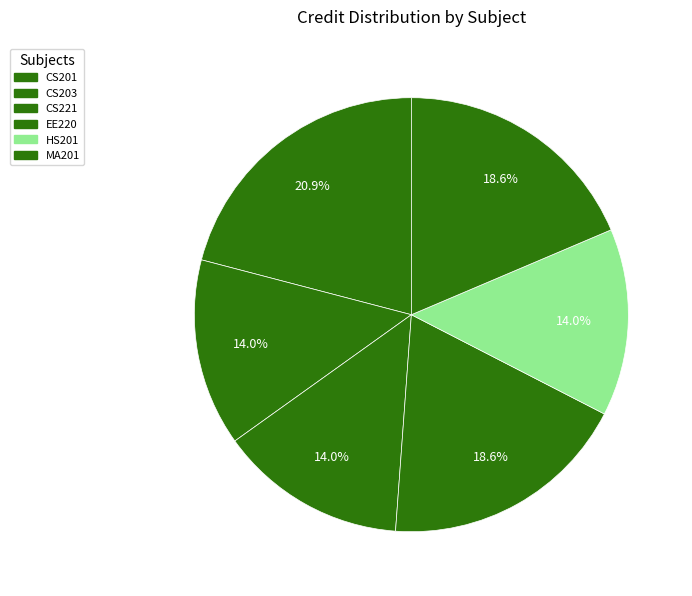

Does CS221 represent more than half of the total?

No